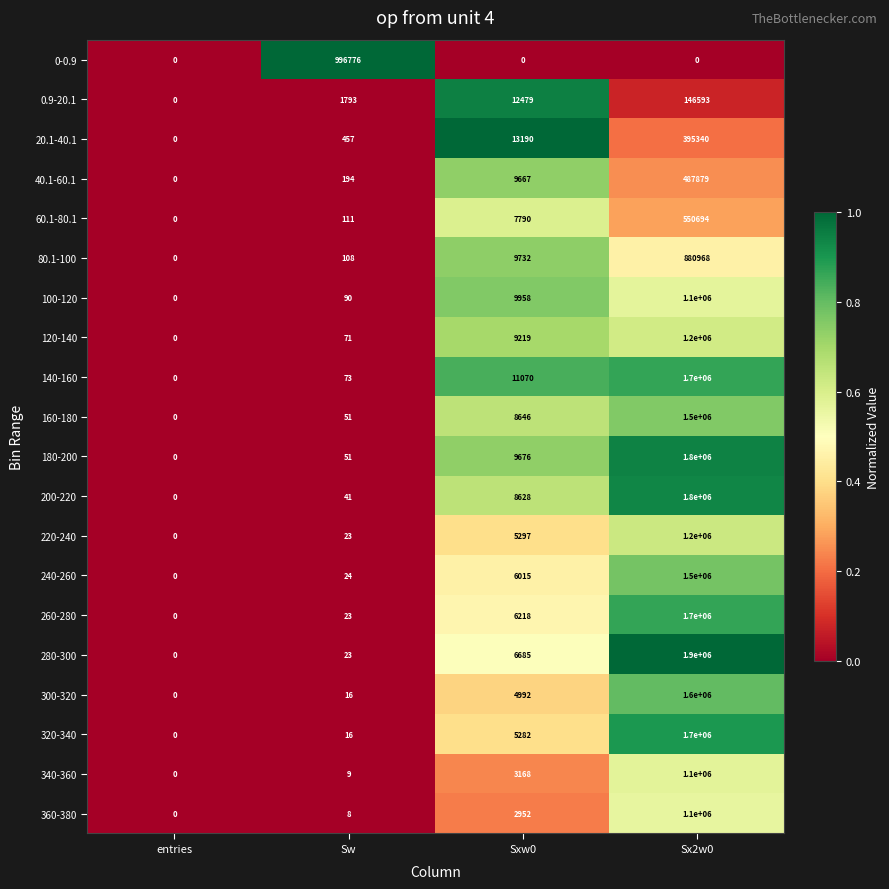

Rank the categories by 0.9-20.1 value from highest to lowest.

Sx2w0, Sxw0, Sw, entries